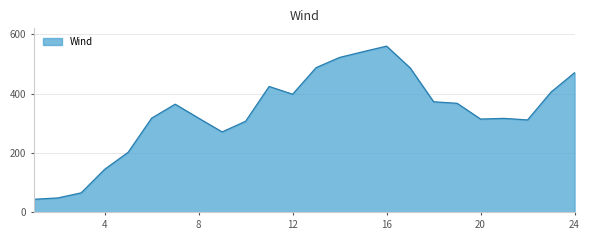

What is the difference between the maximum and minimum values?

515.9